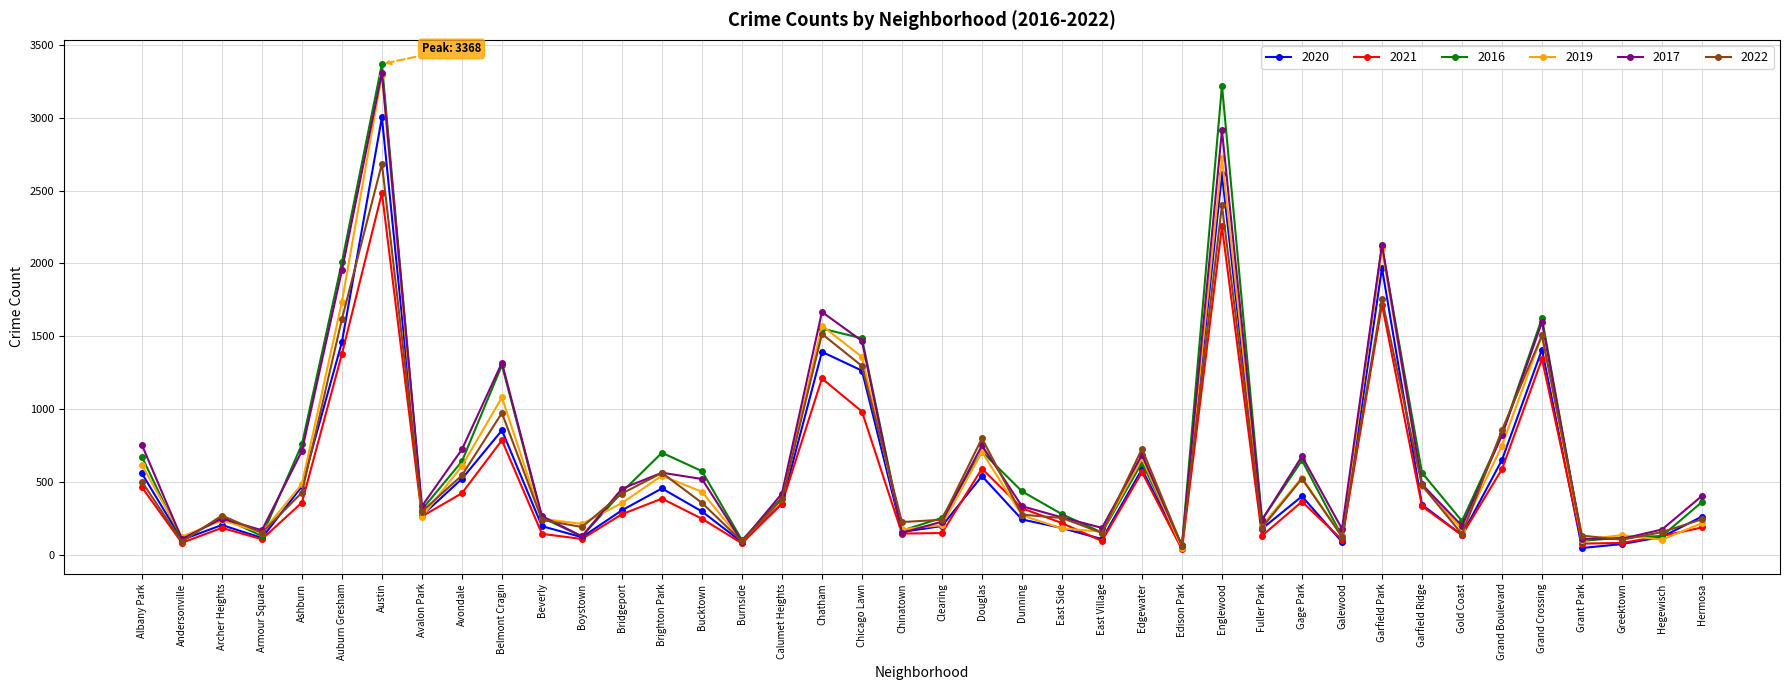

What is the total value across all series at Brighton Park?

3202